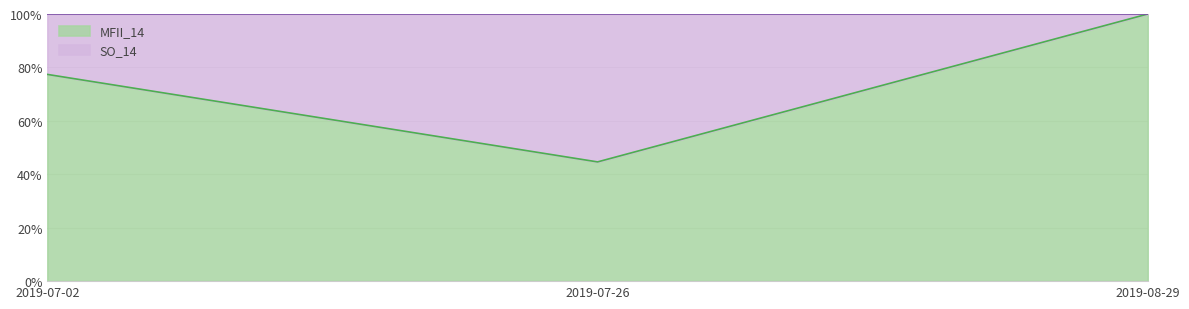

What is the label of the 2nd point from the left?

2019-07-26